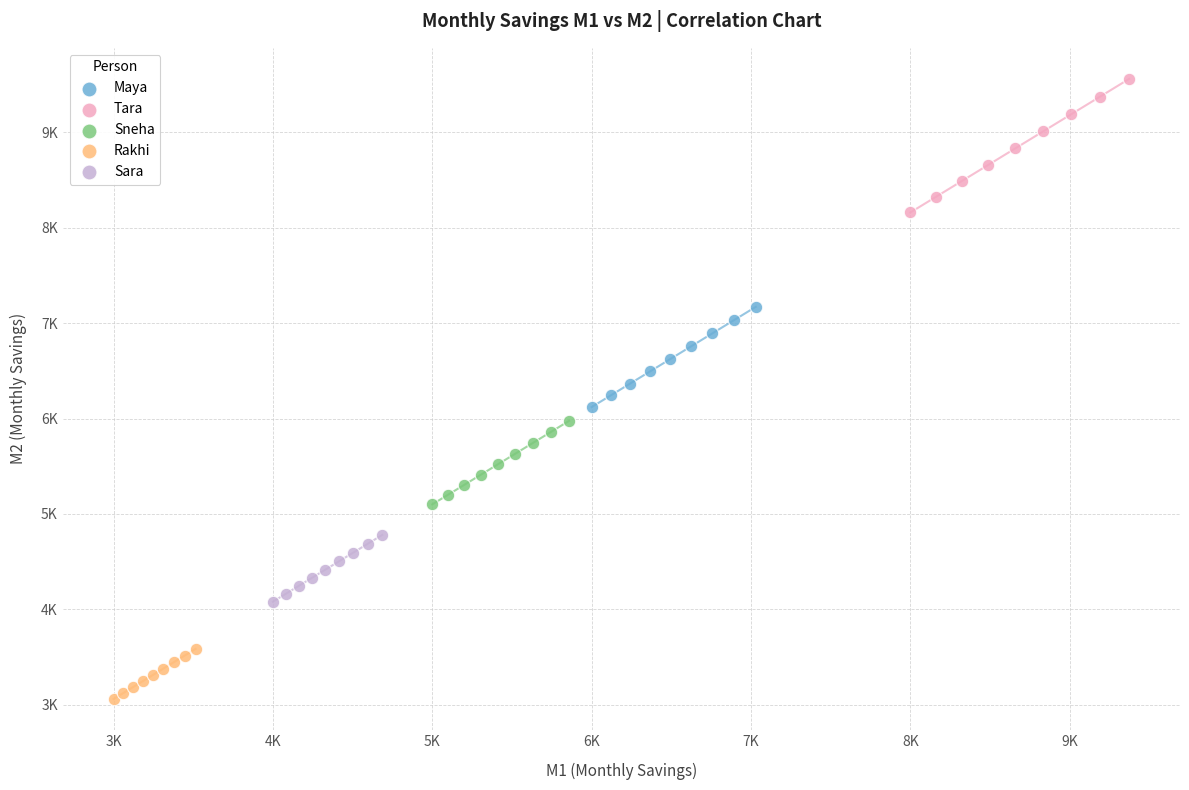

What are all the series names shown in the legend?

Maya, Tara, Sneha, Rakhi, Sara